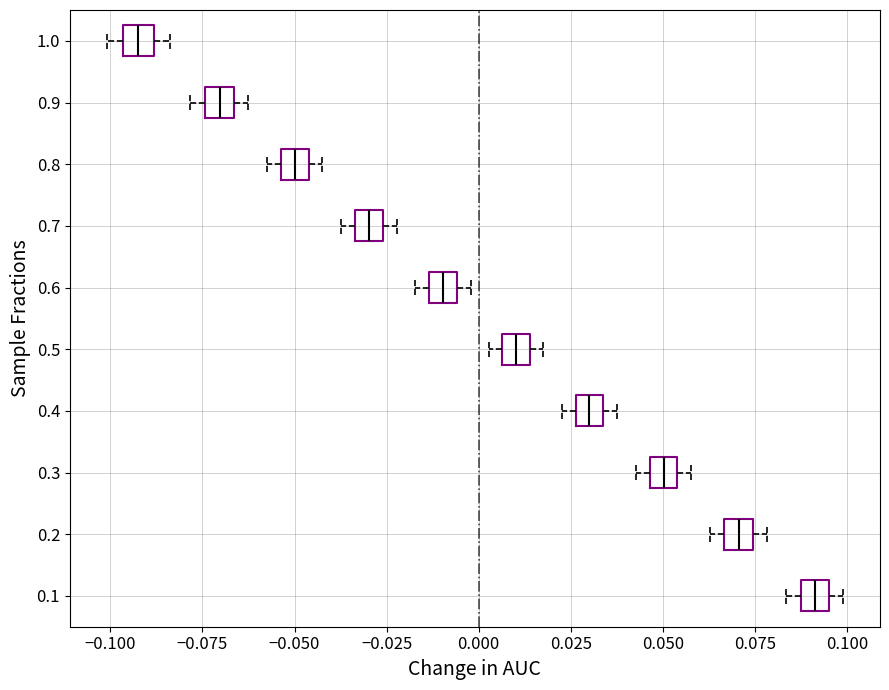

Where is the left edge of the box at y = 0.3 on the x-axis? The values are not printed on the chart, so give them approximately, as read against the axis.

0.045